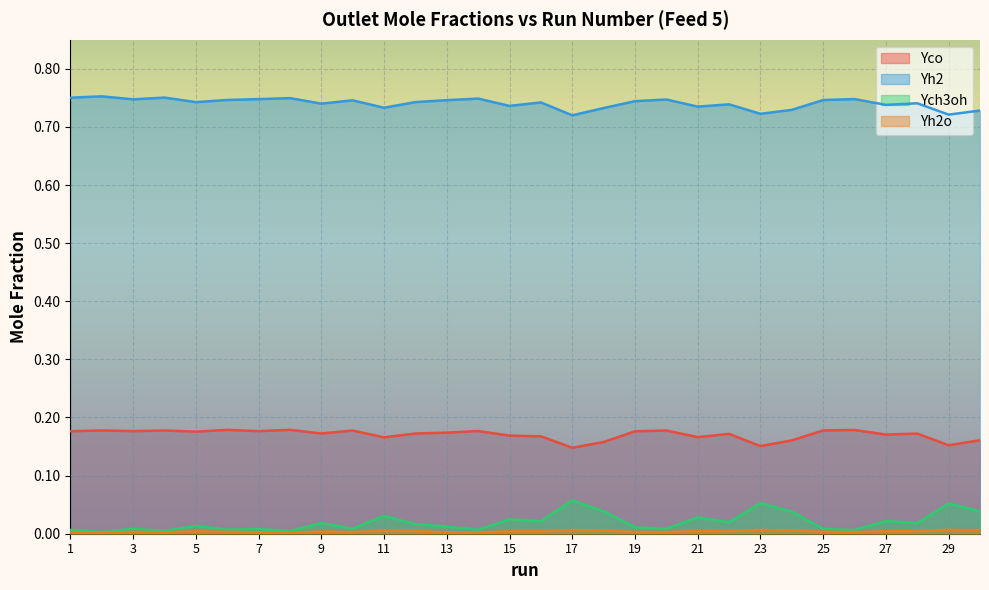

Which series has the largest total across all categories?

Yh2